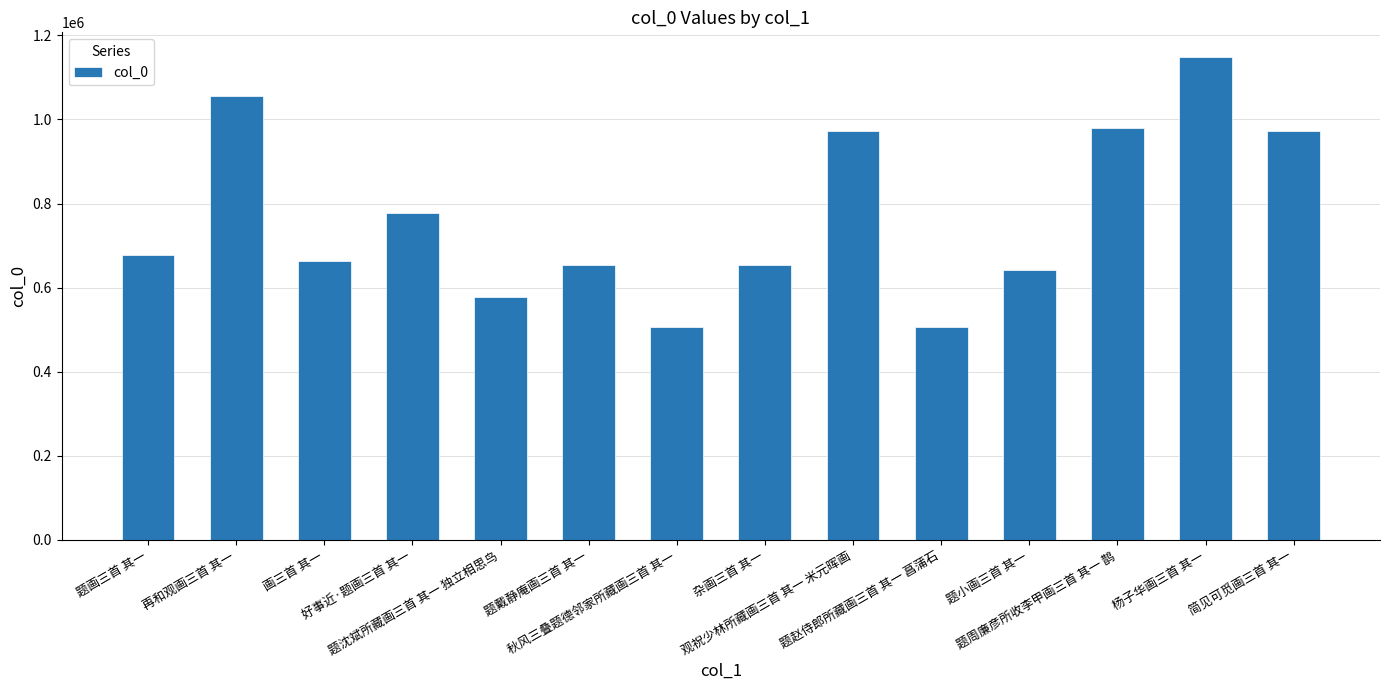

What is the sum of all values?

10790045